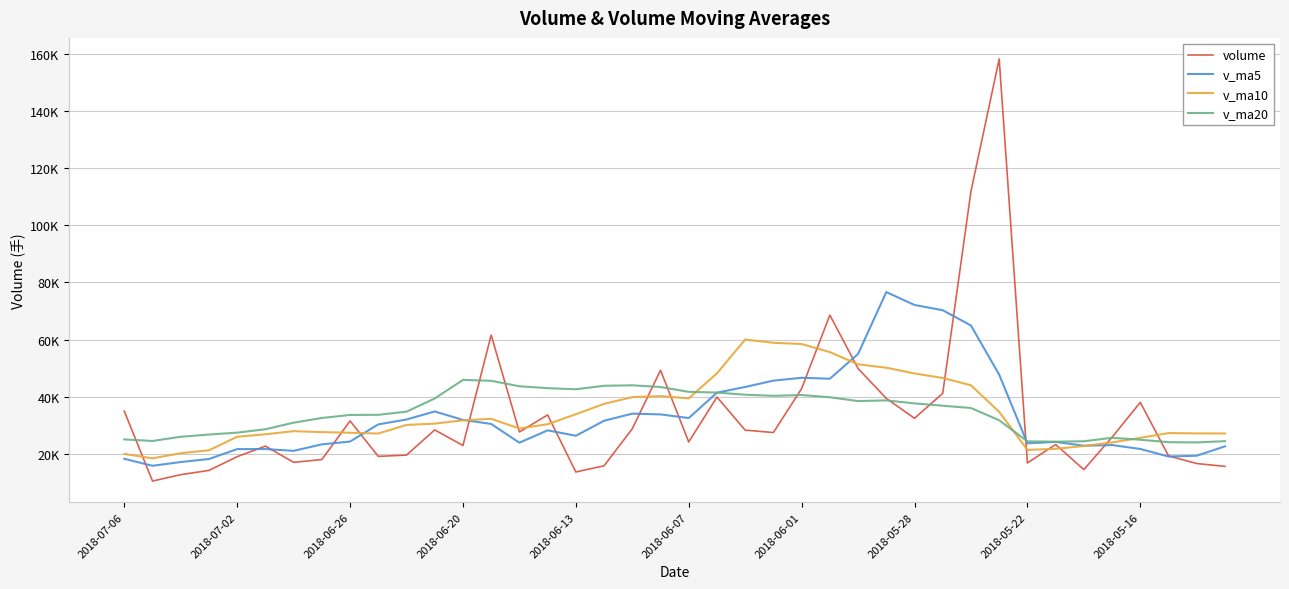

Where does the v_ma10 series first go above 30474?

11